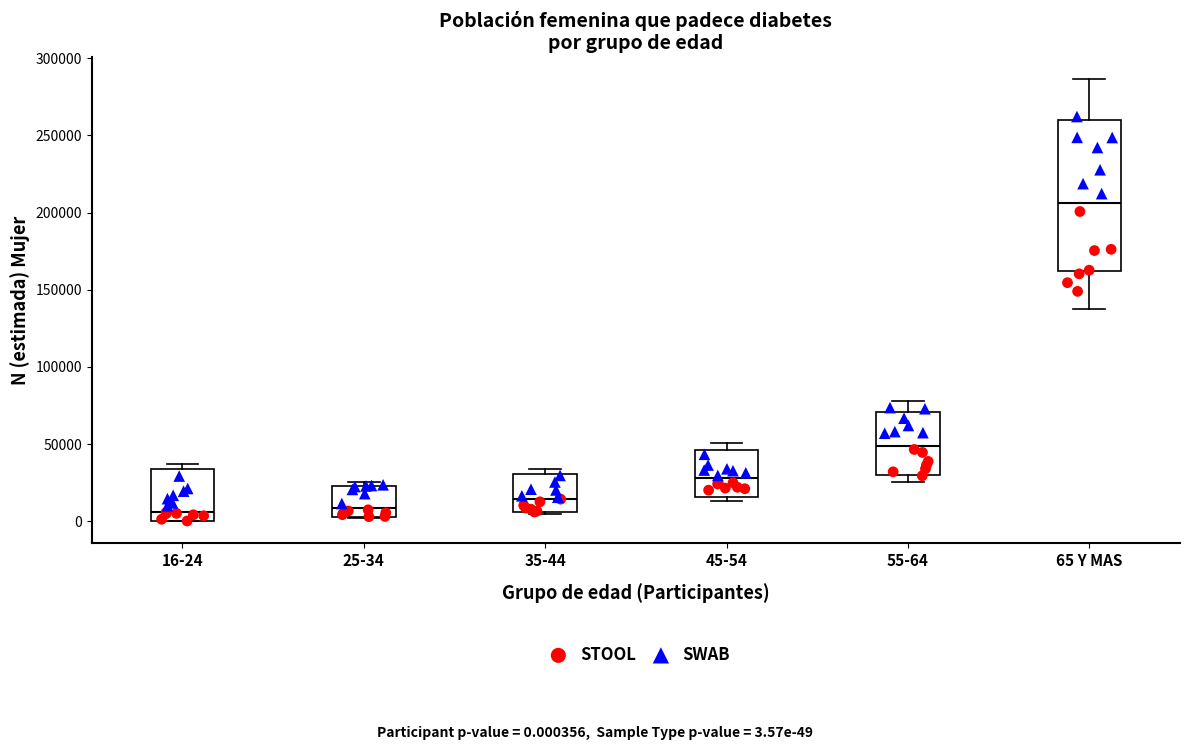

Reading left to right, transcribe this box plot: for each box, give where its median line is, the range the box spans, and where its two whiskers end, as read against the y-axis. The values are not printed on the chart, so give them approximately, as read against the axis.

16-24: median 5000, box 0 to 35000, whiskers 0 to 35000 (just above the box's upper edge)
25-34: median 10000, box 5000 to 25000, whiskers 0 to 25000 (just above the box's upper edge)
35-44: median 15000, box 5000 to 30000, whiskers 5000 to 35000
45-54: median 30000, box 15000 to 45000, whiskers 15000 (just below the box's lower edge) to 50000
55-64: median 50000, box 30000 to 70000, whiskers 25000 to 80000
65 Y MAS: median 205000, box 160000 to 260000, whiskers 140000 to 285000